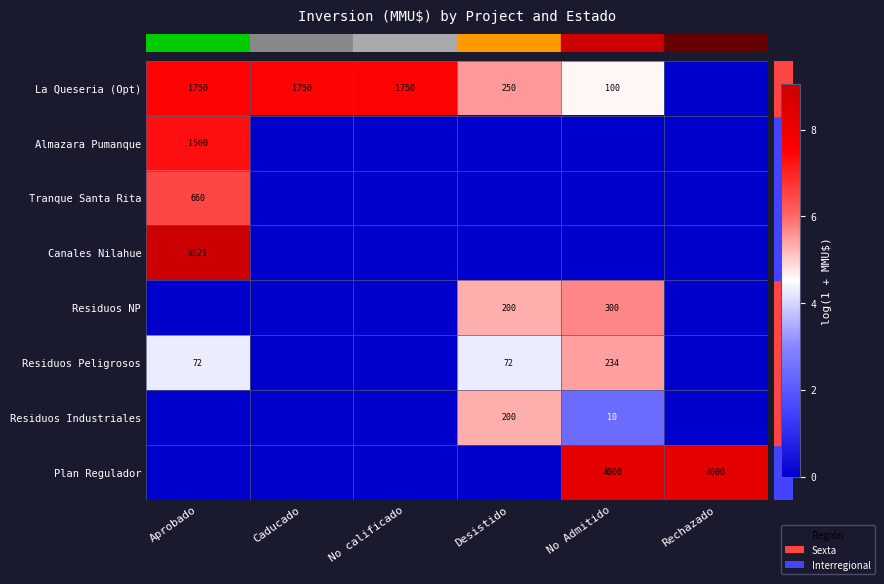

What is the difference between the maximum and minimum values in the row_6 series?

5.3